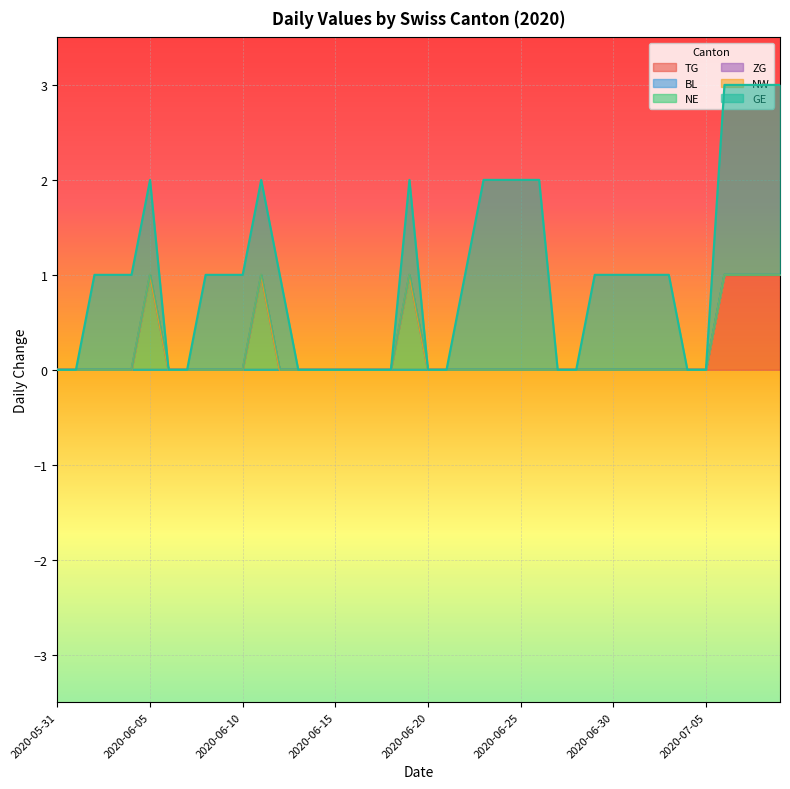

Does the chart display data point markers on the line(s)?

No